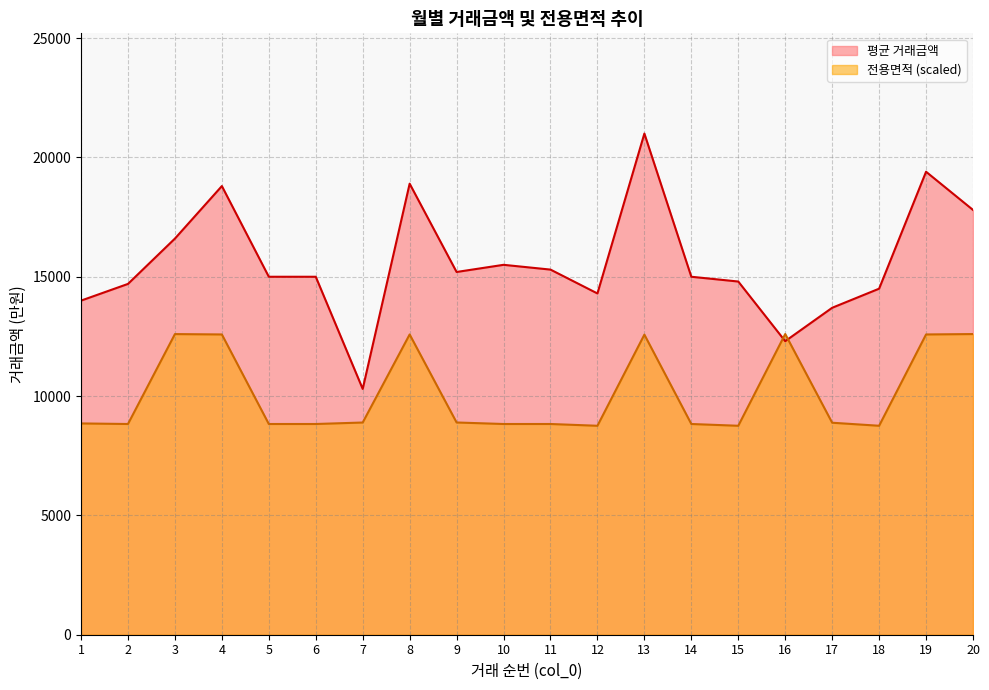

The value of 전용면적 at 8 is 12582.2. True or false?

True